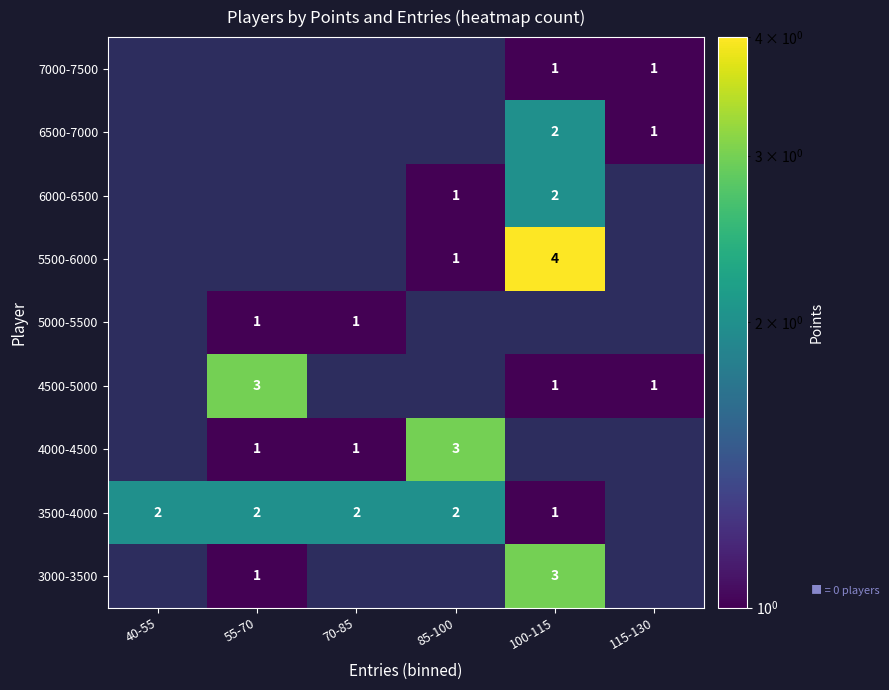

Count the number of categories in the chart.

6